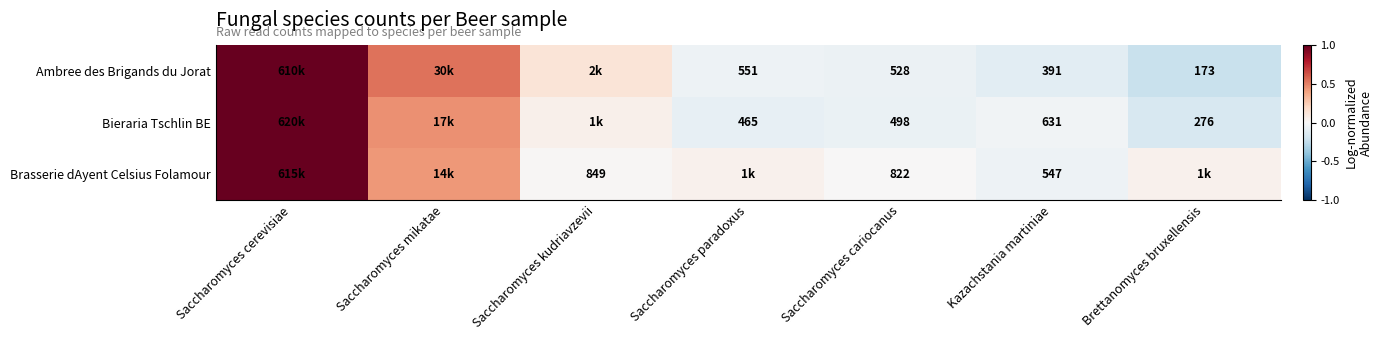

Which label corresponds to the largest value in the chart?

Saccharomyces cerevisiae